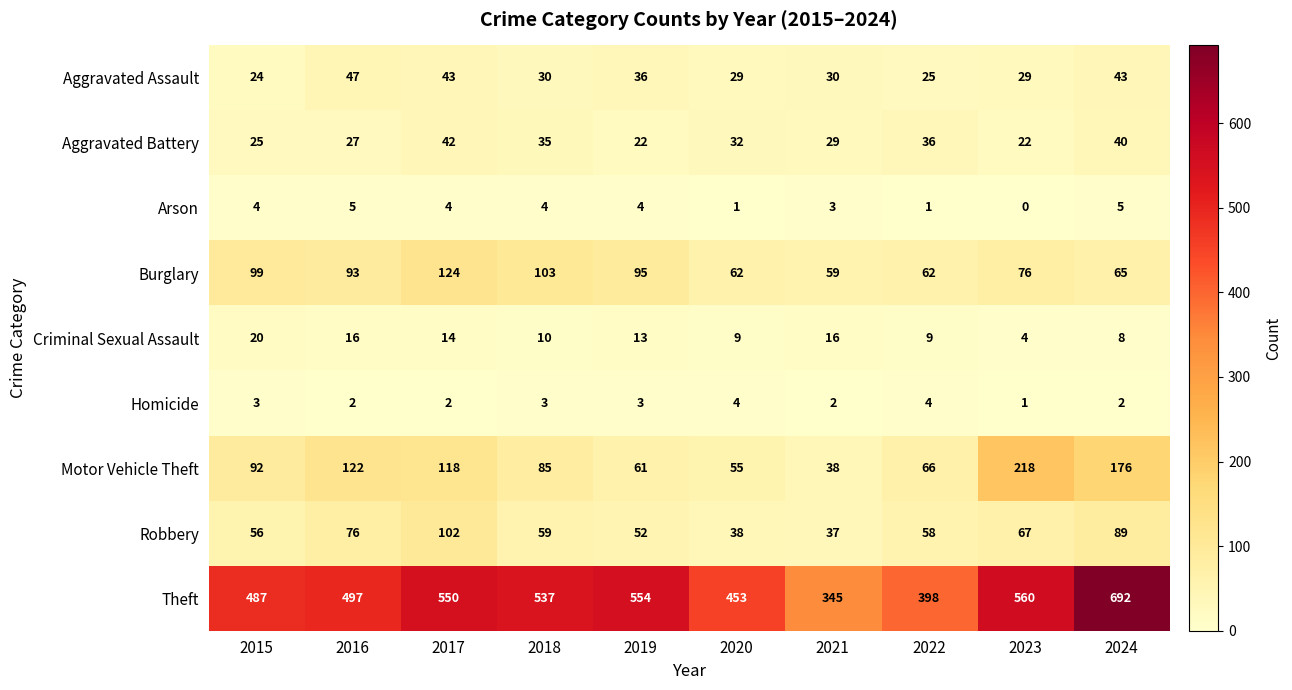

Where is Aggravated Battery nearest to the value 32?

2020